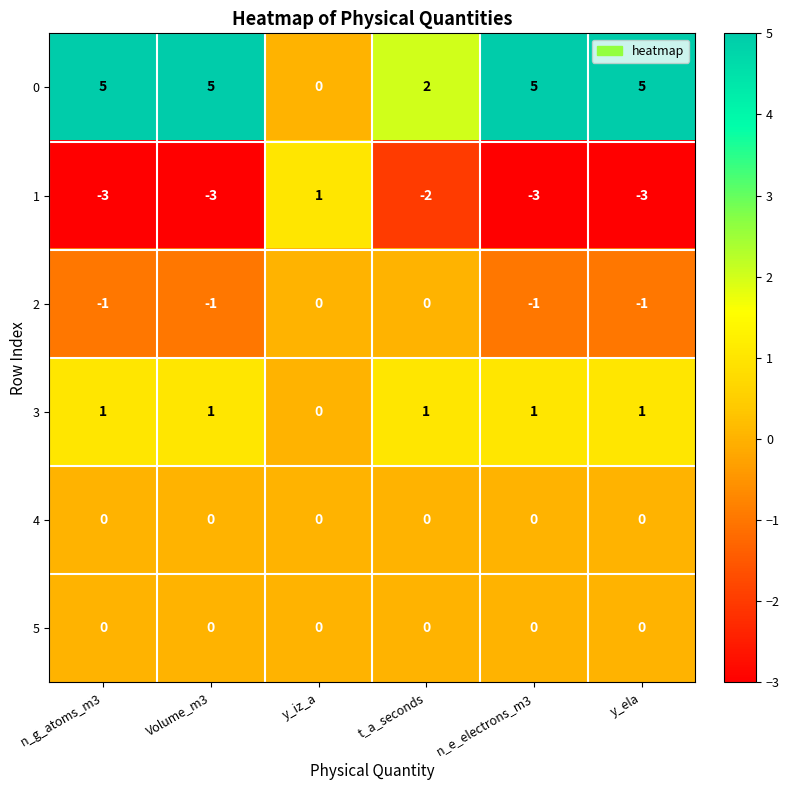

What is the sum of all 0 values?

22